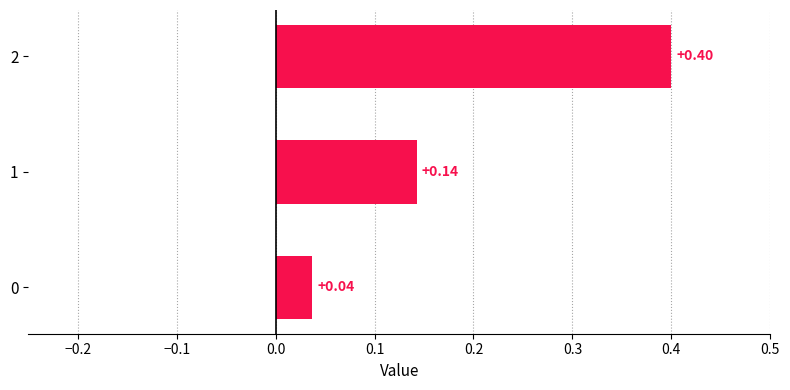

What is the average value?

0.2